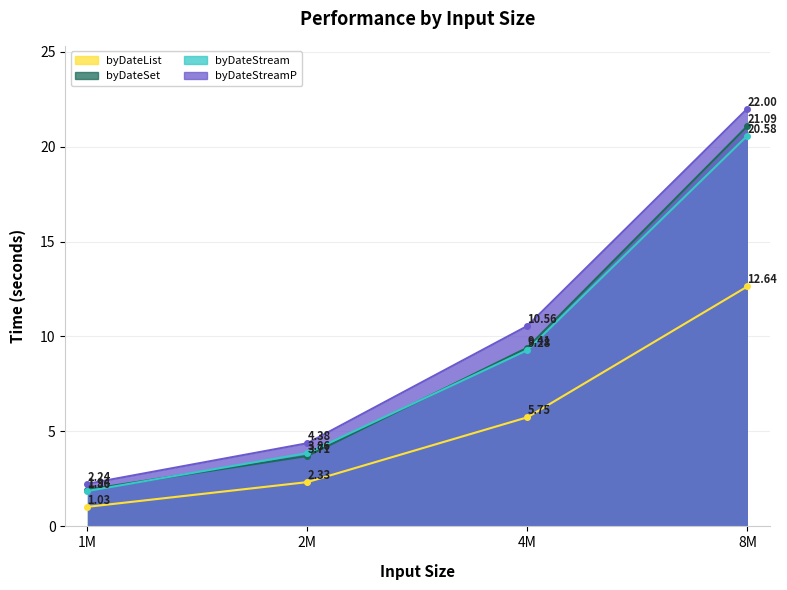

What is the value of the byDateStreamP point at the 4th from the left?

22.0